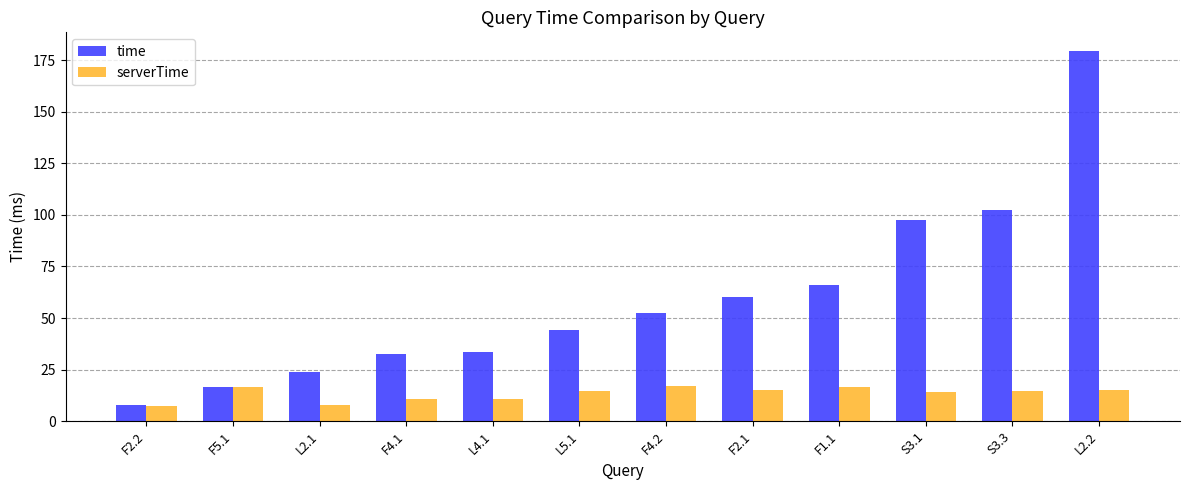

Is the value of time at S3.3 greater than the value of serverTime at F5.1?

Yes